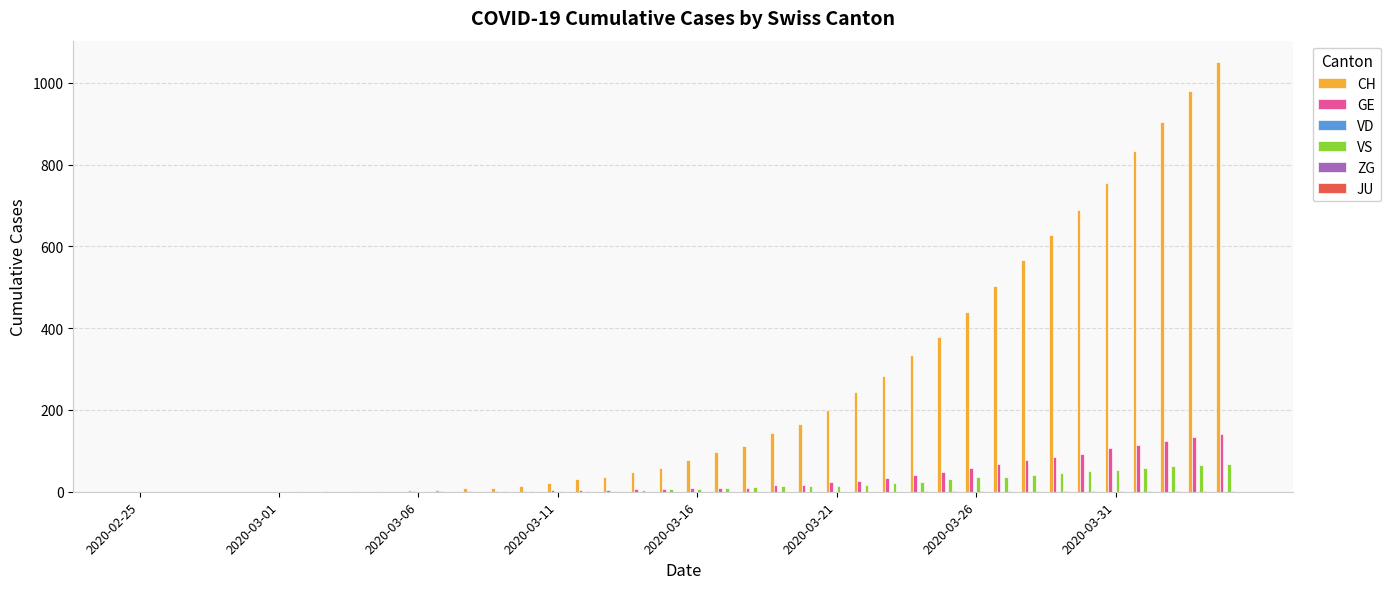

What is the sum of all CH values?

9629